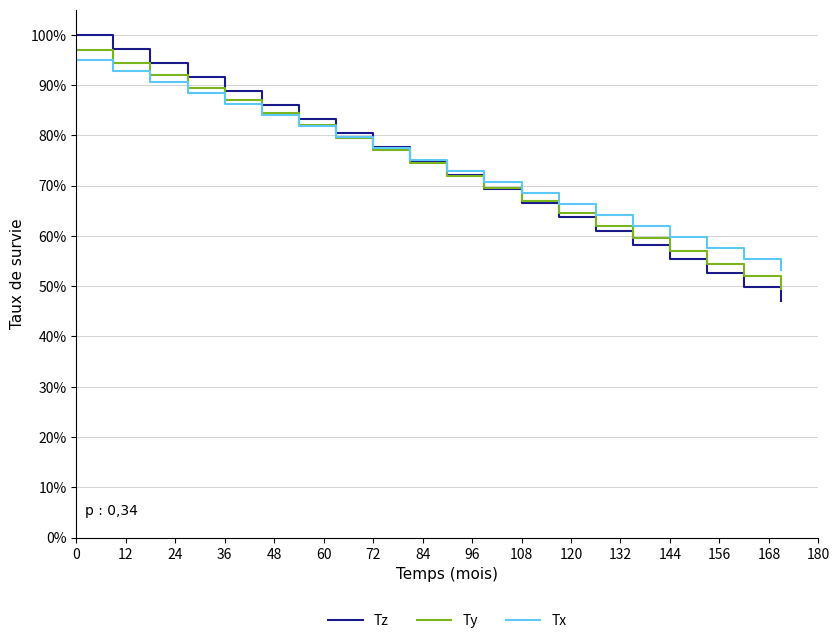

After their last crossing, which series has the higher values: Ty or Tz?

Ty